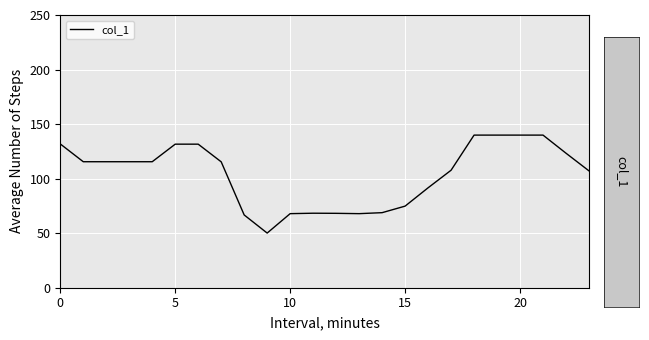

What is the minimum value shown in the chart?

50.1